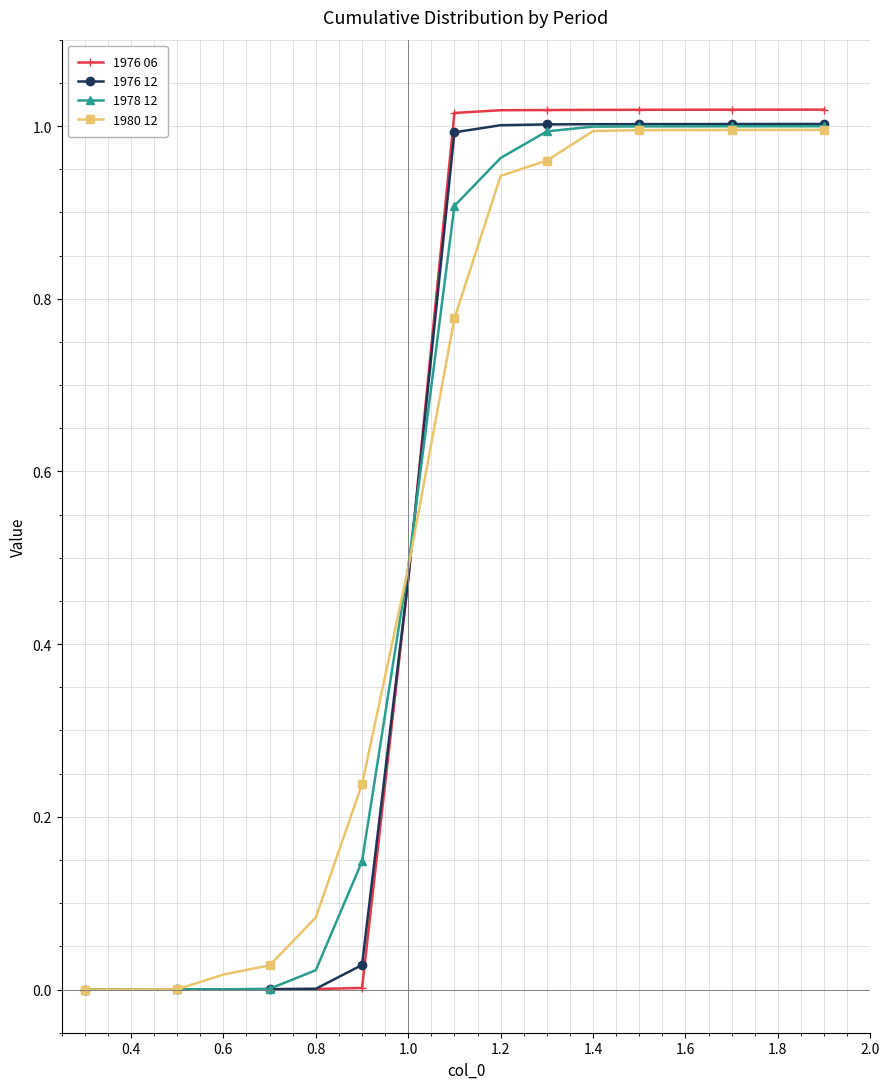

Which series has the widest spread of values?

1976 06